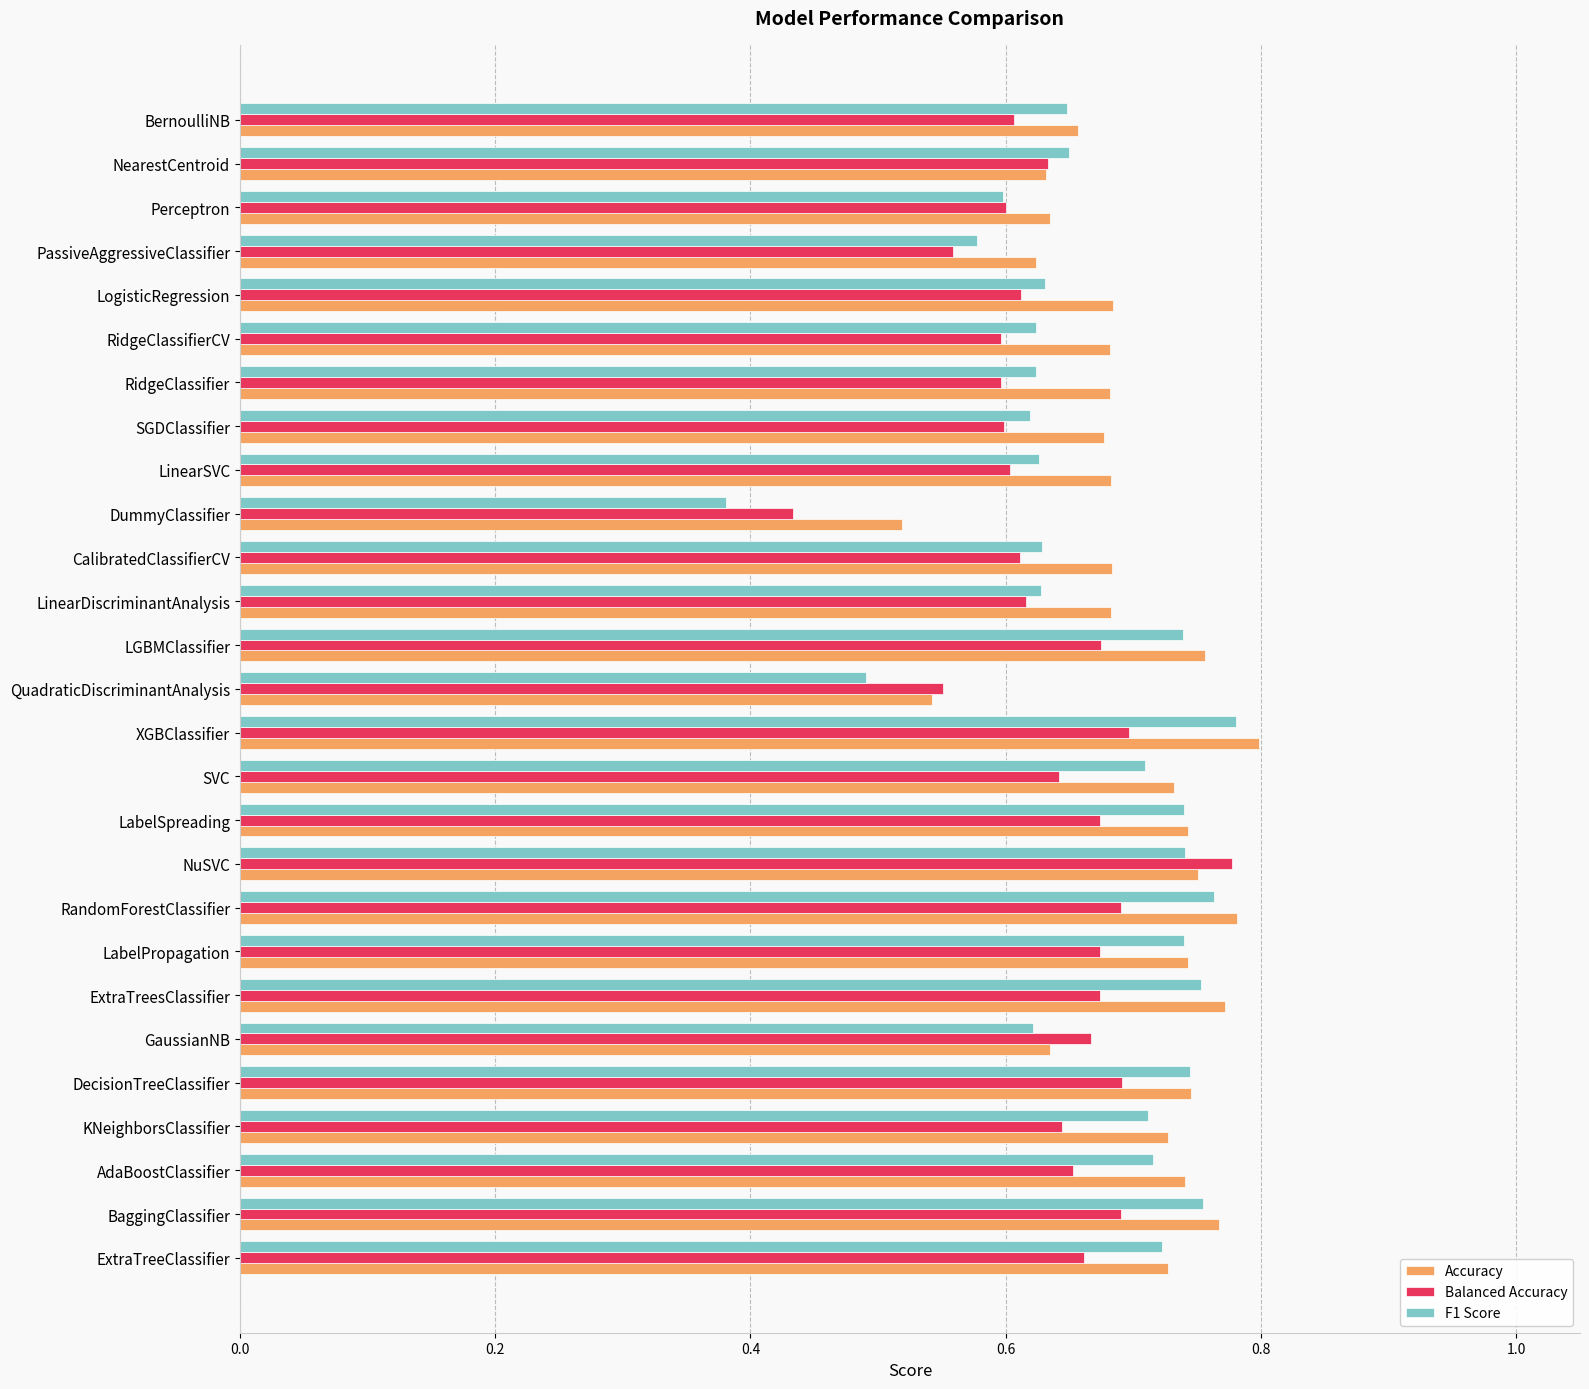

What is the sum of all F1 Score values?

18.0